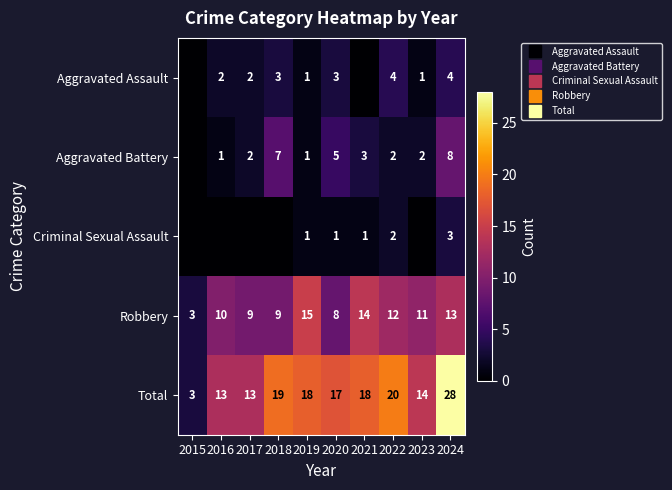

What is the difference between the maximum and minimum values in the Criminal Sexual Assault series?

3